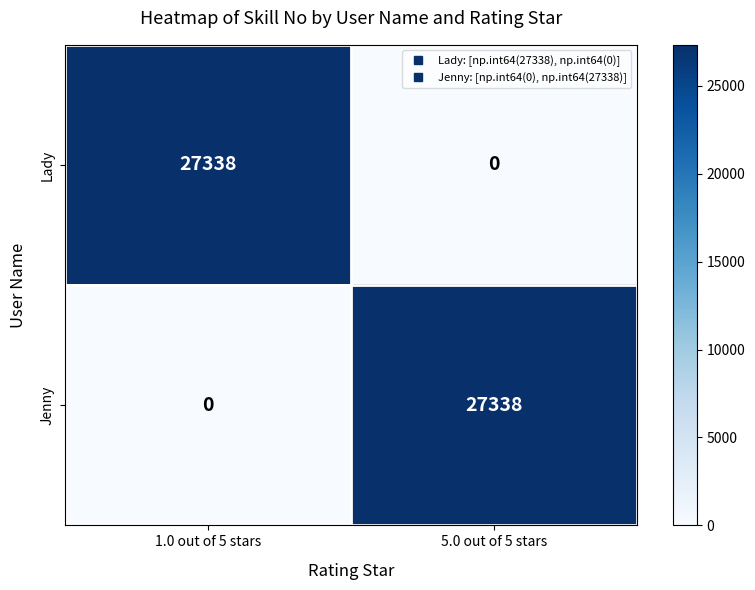

What is the spread (max minus min) of values at 5.0 out of 5 stars?

27338